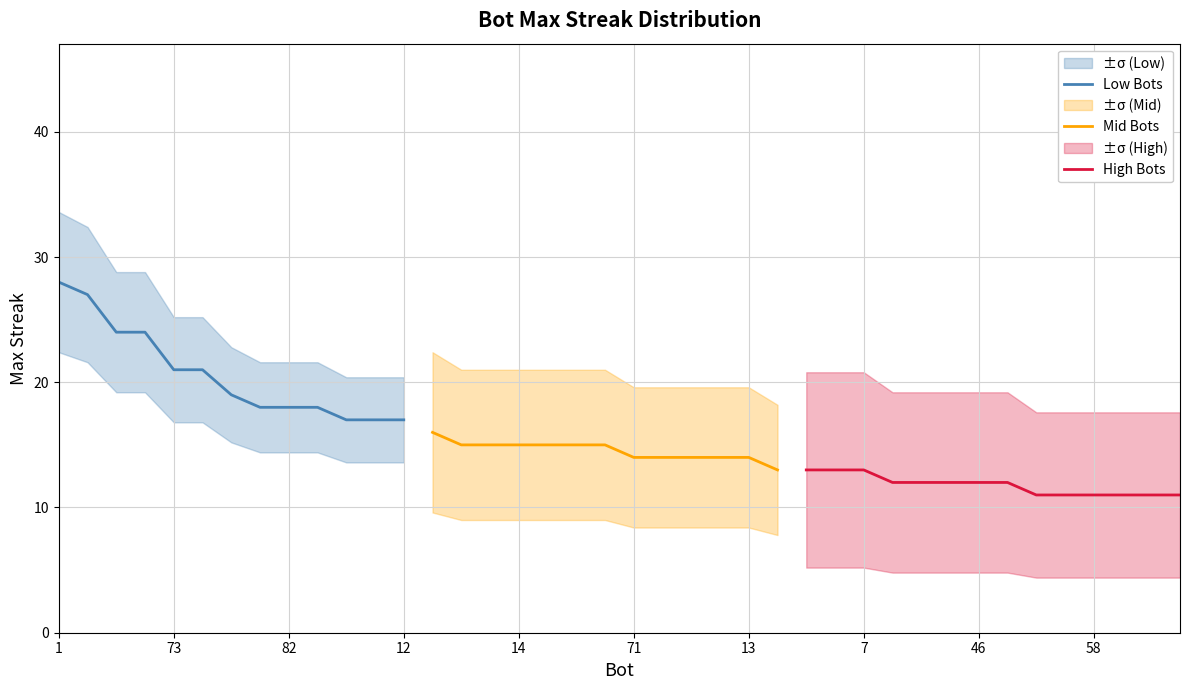

What is the greatest value displayed?

28